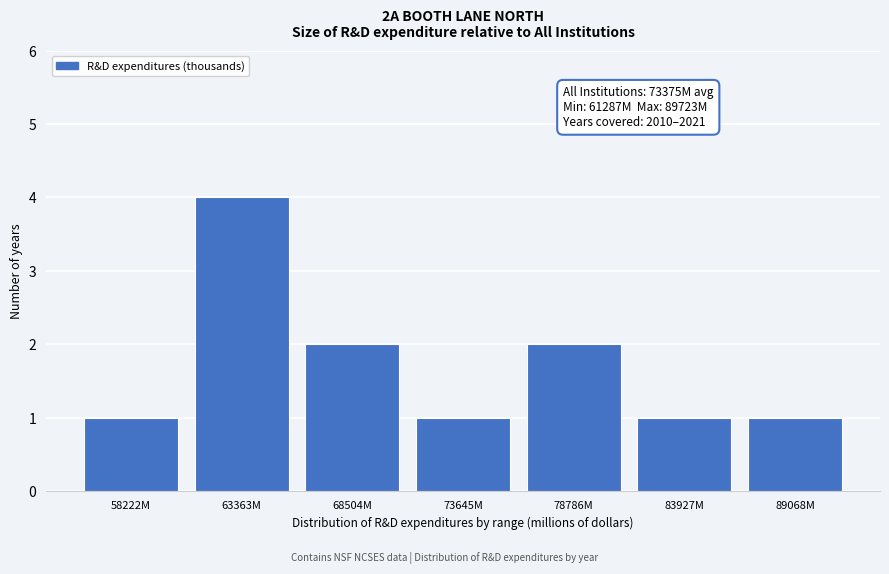

Reading right to left, list all the values displayed in this chart.

89068M=1	83927M=1	78786M=2	73645M=1	68504M=2	63363M=4	58222M=1